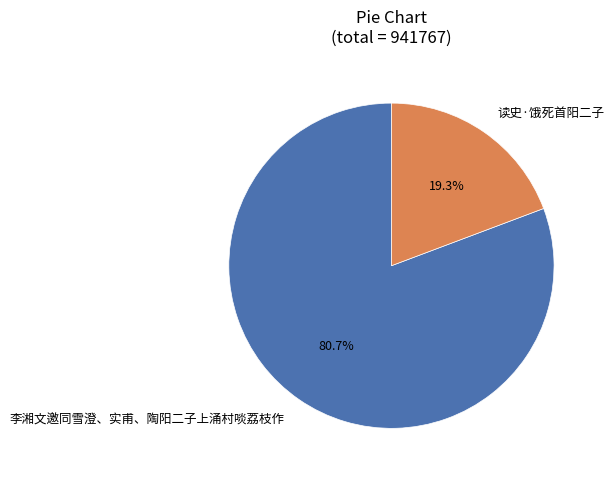

Count the number of slices in the pie.

2